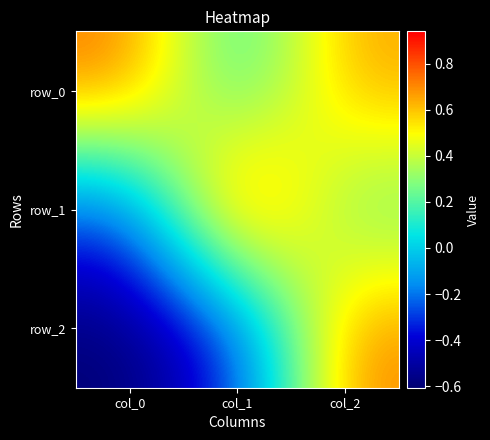

What is the difference between the maximum and second lowest values in the row_1 series?

0.7